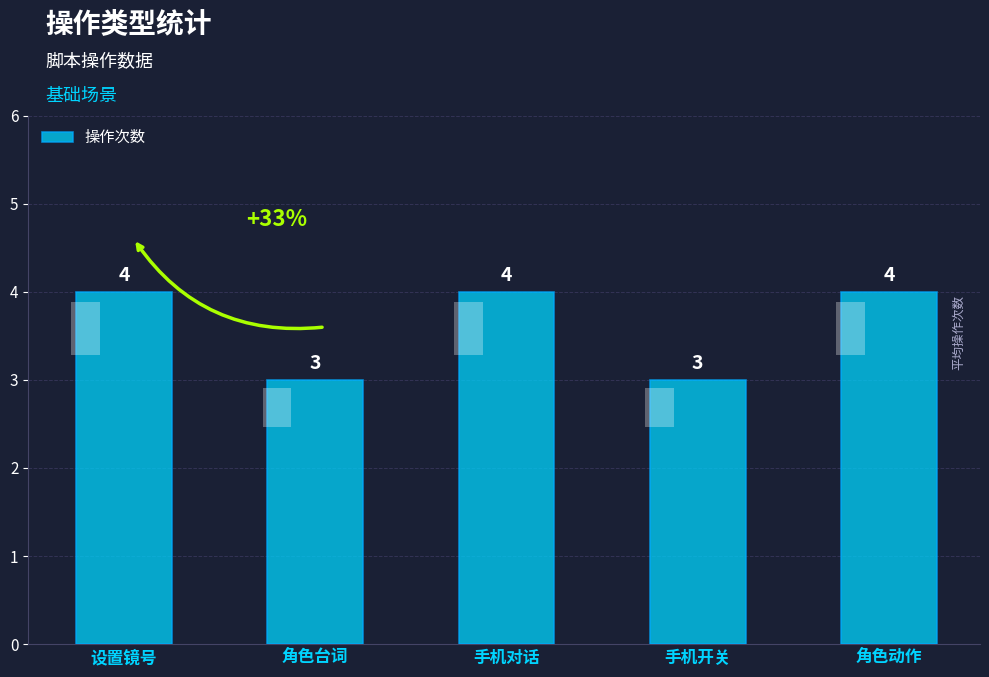

What is the difference between the values at 角色台词 and 角色动作?

1